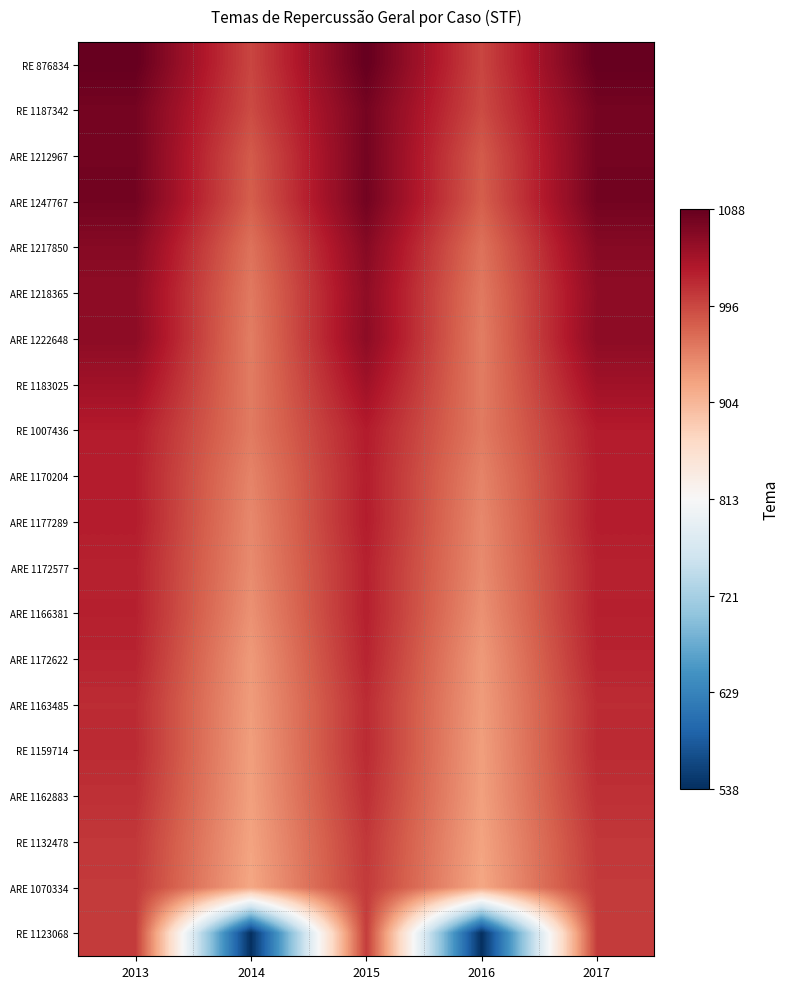

At which category is the sum across all series the highest?

2013